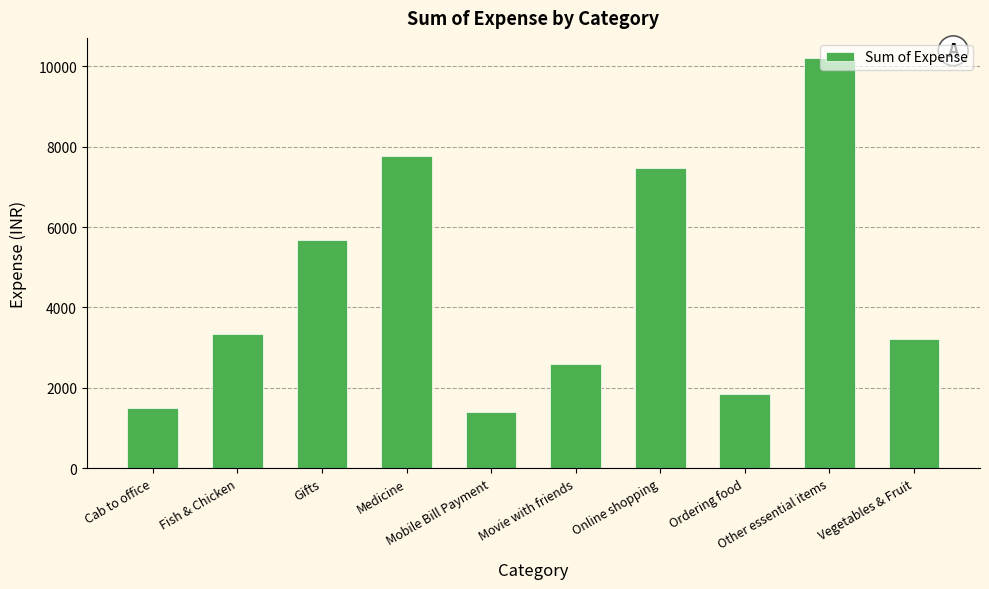

What is the difference between the maximum and minimum values?

8782.8